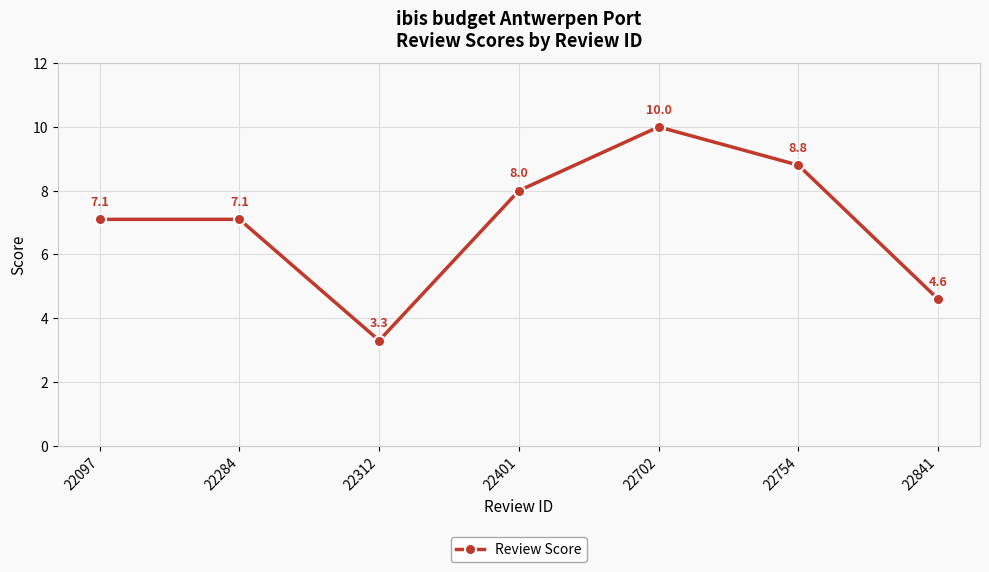

What is the value of the 5th point from the left?

10.0